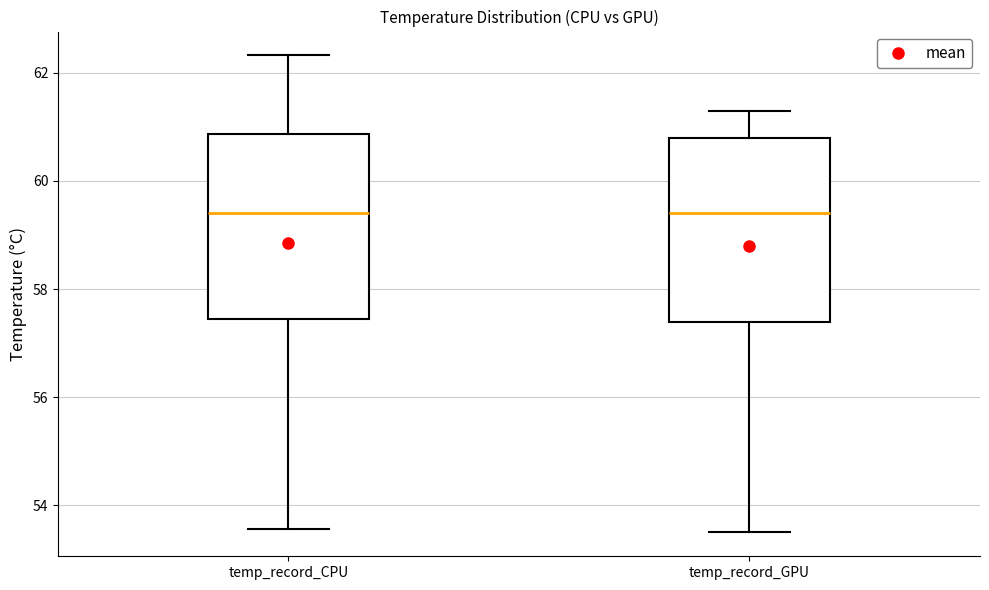

Reading left to right, read every box against the y-axis: the position of its median line, the range the box covers, and the ends of its whiskers. The values are not printed on the chart, so give them approximately, as read against the axis.

temp_record_CPU: median 59.4, box 57.4 to 60.8, whiskers 53.6 to 62.4
temp_record_GPU: median 59.4, box 57.4 to 60.8, whiskers 53.6 to 61.4